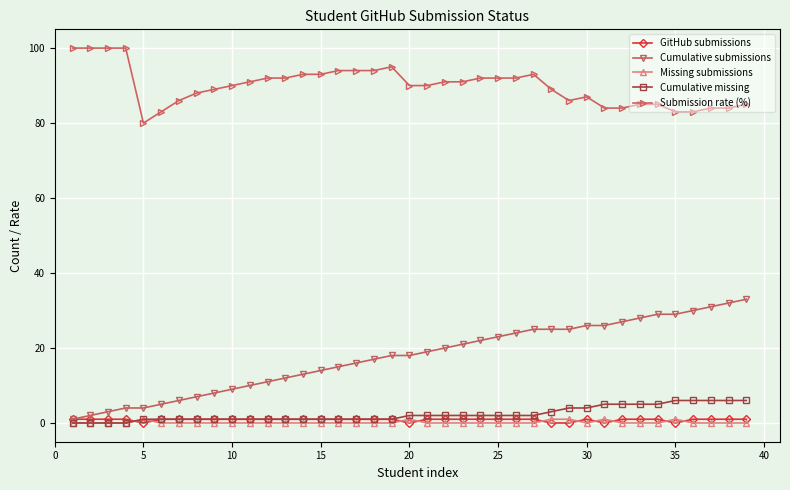

Which series has the largest range (max minus min)?

Cumulative submissions